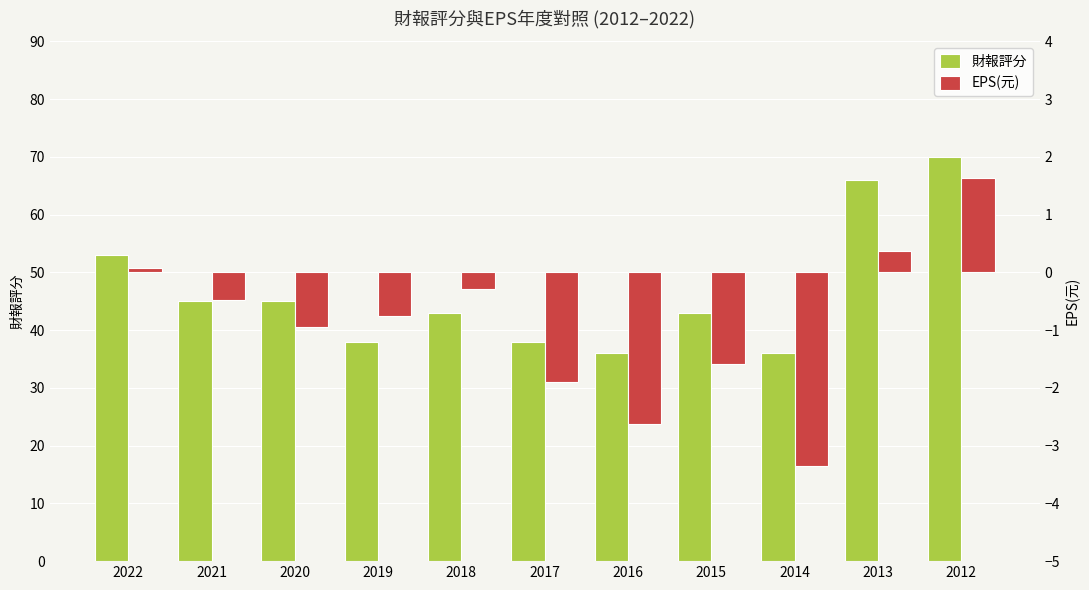

Does the chart contain stacked bars?

No